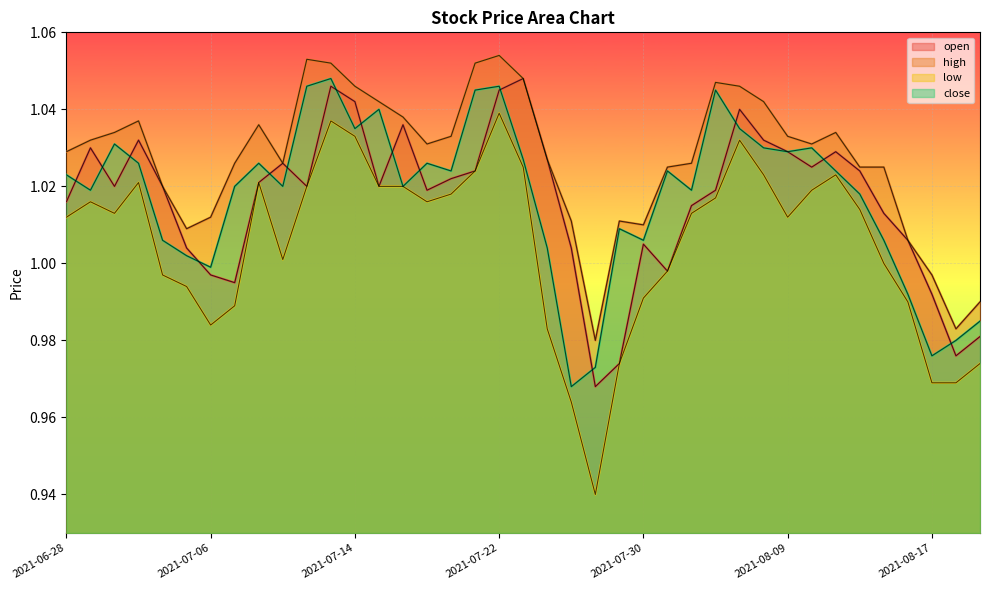

What is the sum of all high values?

40.1